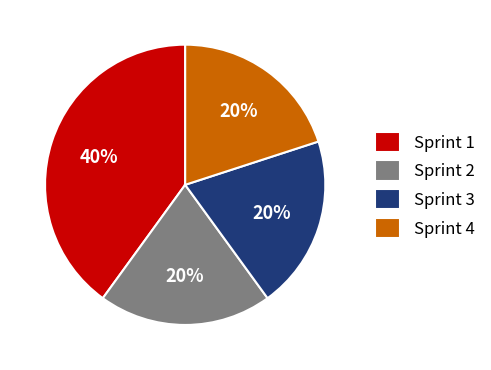

Which category has the biggest portion of the pie?

Sprint 1